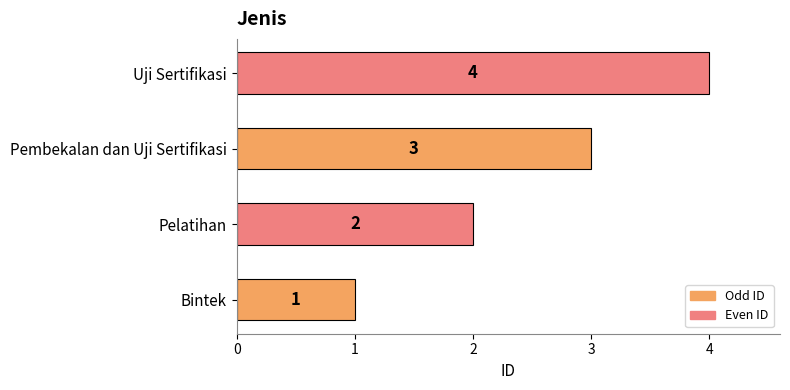

What is the sum of all values?

10